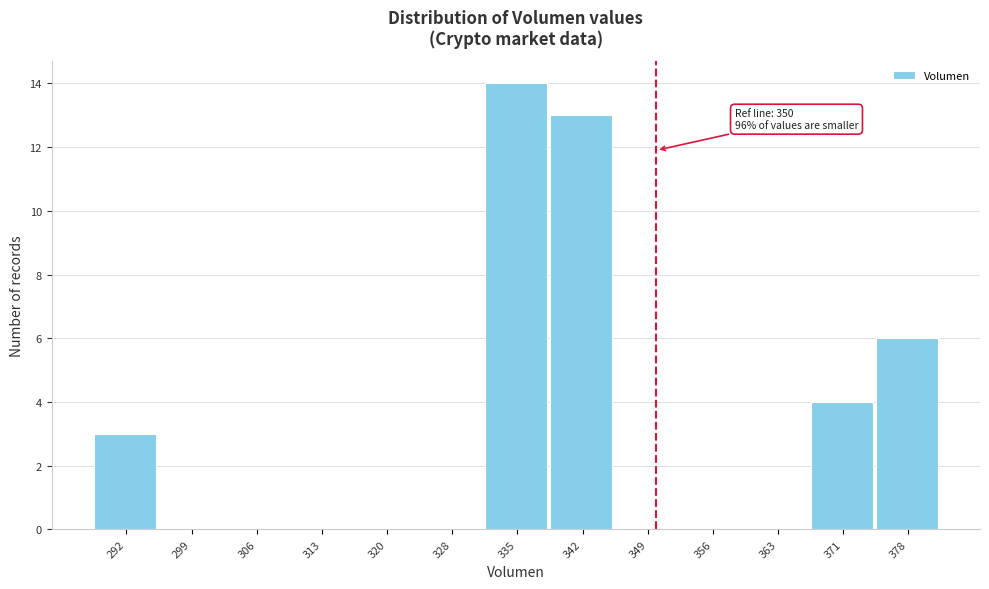

Over which range of the x-axis is the bar tallest?

331 to 338